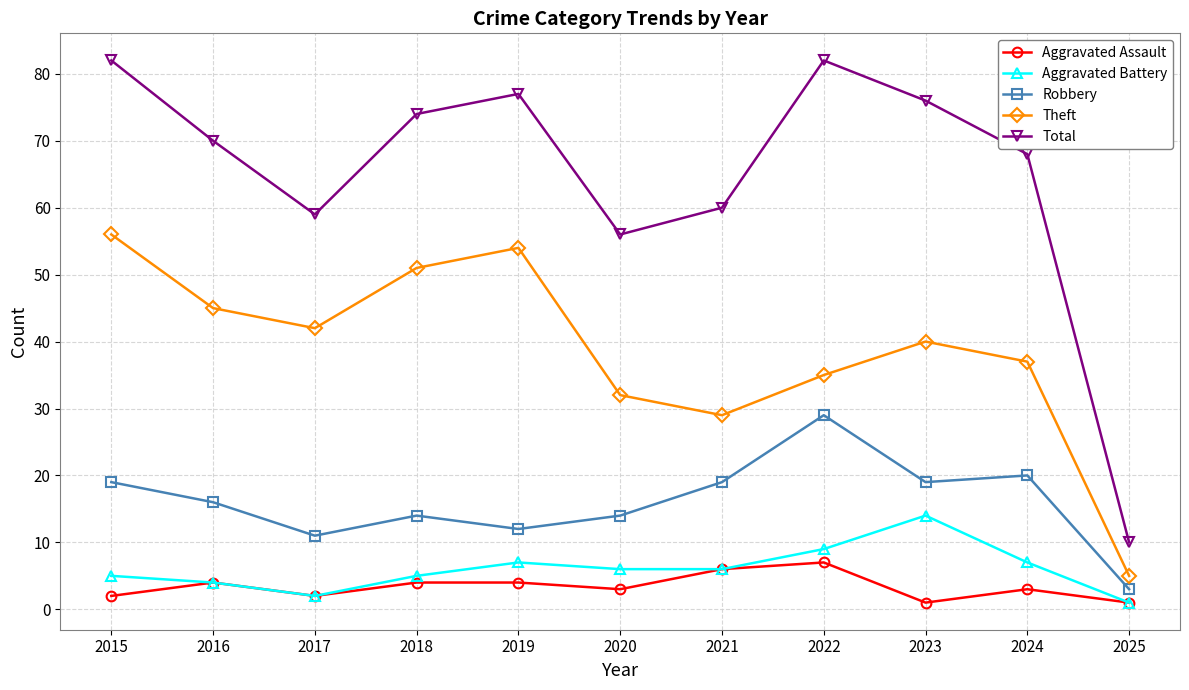

Reading left to right, list all the values displayed in this chart.

Aggravated Assault: 2015=2	2016=4	2017=2	2018=4	2019=4	2020=3	2021=6	2022=7	2023=1	2024=3	2025=1
Aggravated Battery: 2015=5	2016=4	2017=2	2018=5	2019=7	2020=6	2021=6	2022=9	2023=14	2024=7	2025=1
Robbery: 2015=19	2016=16	2017=11	2018=14	2019=12	2020=14	2021=19	2022=29	2023=19	2024=20	2025=3
Theft: 2015=56	2016=45	2017=42	2018=51	2019=54	2020=32	2021=29	2022=35	2023=40	2024=37	2025=5
Total: 2015=82	2016=70	2017=59	2018=74	2019=77	2020=56	2021=60	2022=82	2023=76	2024=68	2025=10